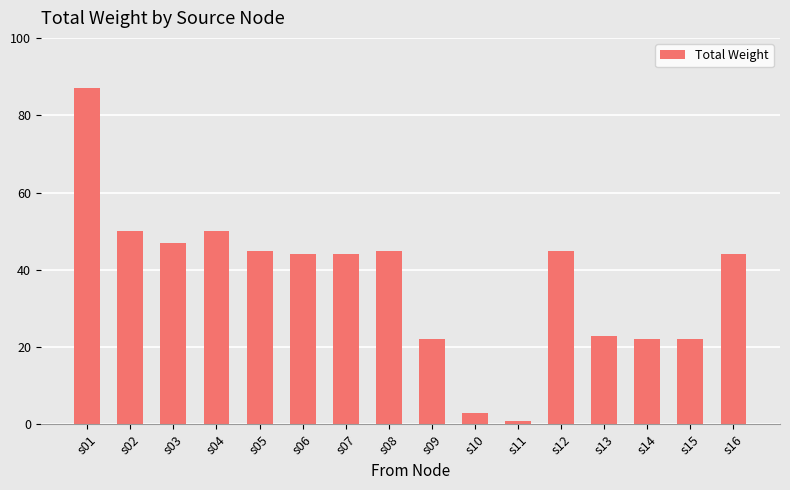

At which category does the chart reach its peak across all series?

s01